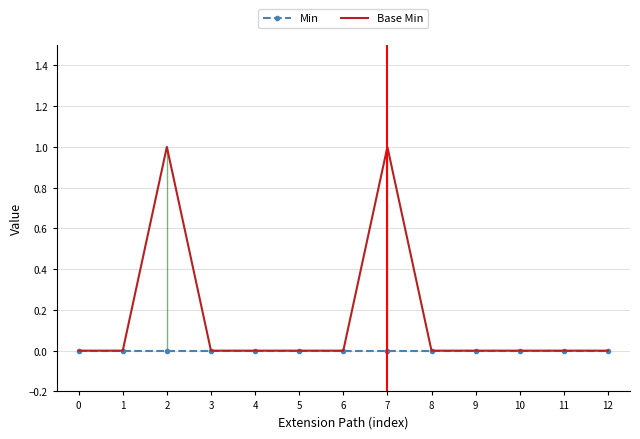

What is the highest value of the Base Min series?

1